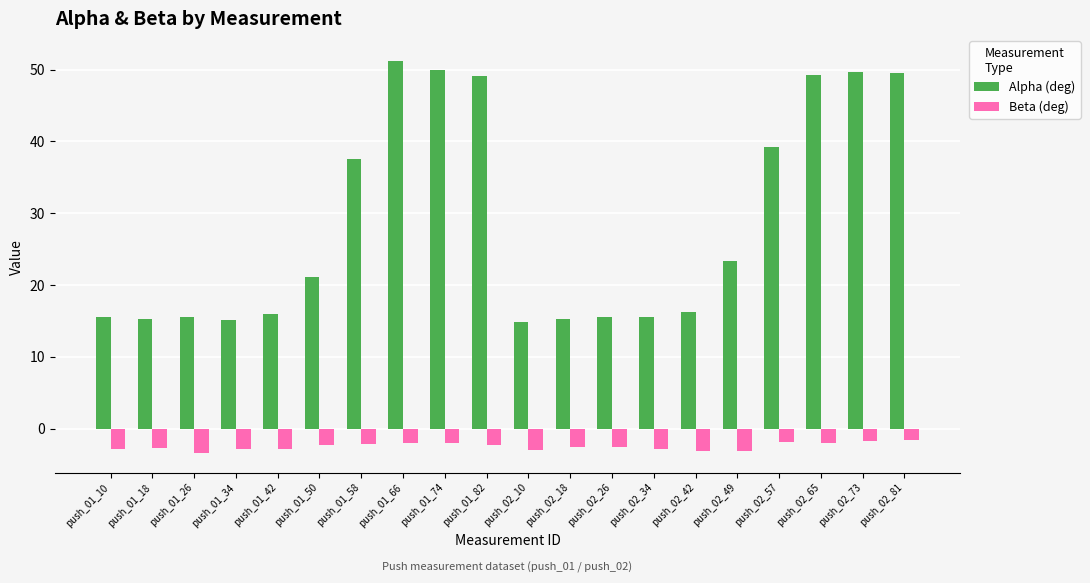

What is the total value across all series at push_01_50?

18.8